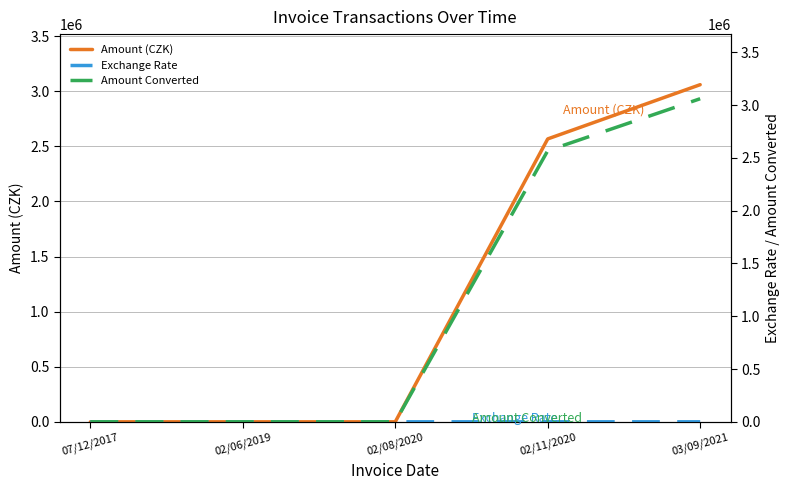

Where is the first local maximum for Exchange Rate?

02/11/2020